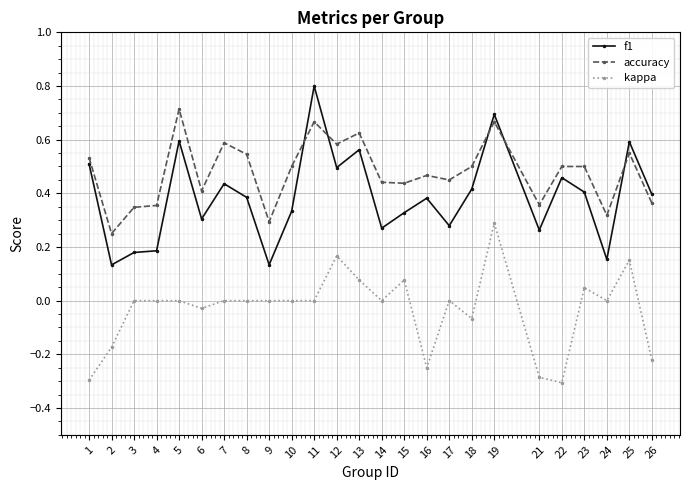

True or false: accuracy and kappa cross at least once.

False